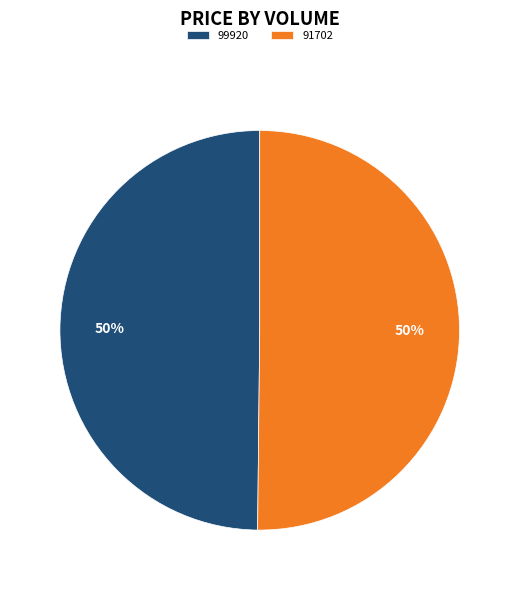

Is the sum of 91702 and 99920 greater than half?

Yes